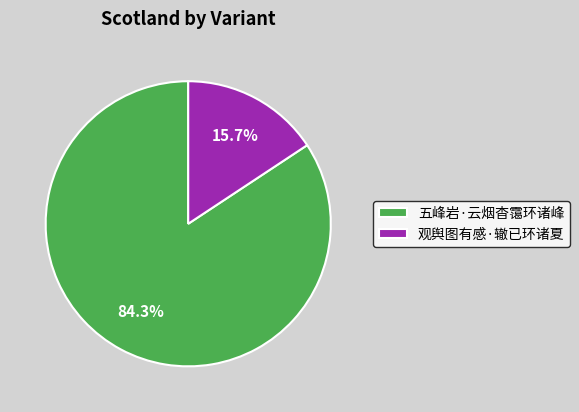

Which category has the biggest portion of the pie?

五峰岩·云烟杳霭环诸峰